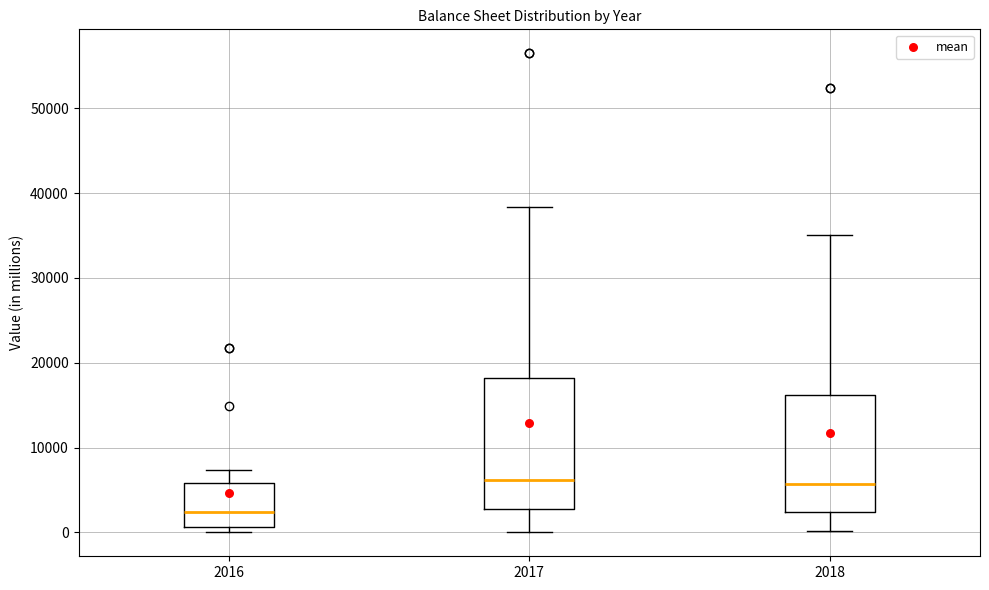

Reading left to right, transcribe this box plot: for each box, give where its median line is, the range the box spans, and where its two whiskers end, as read against the y-axis. The values are not printed on the chart, so give them approximately, as read against the axis.

2016: median 2000, box 1000 to 6000, whiskers 0 to 7000
2017: median 6000, box 3000 to 18000, whiskers 0 to 38000
2018: median 6000, box 2000 to 16000, whiskers 0 to 35000